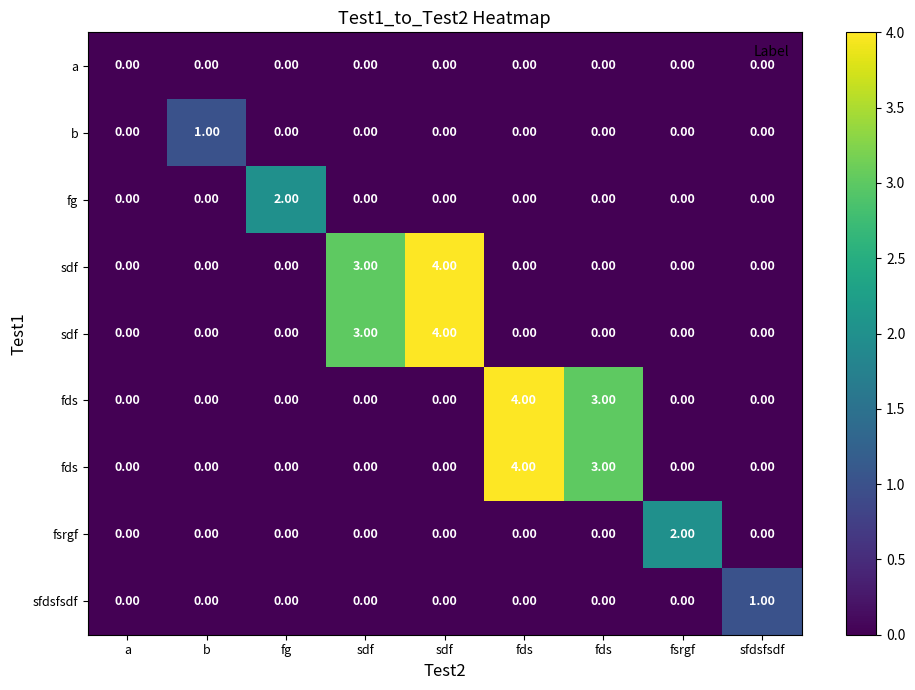

Which category has the lowest value across all series?

a